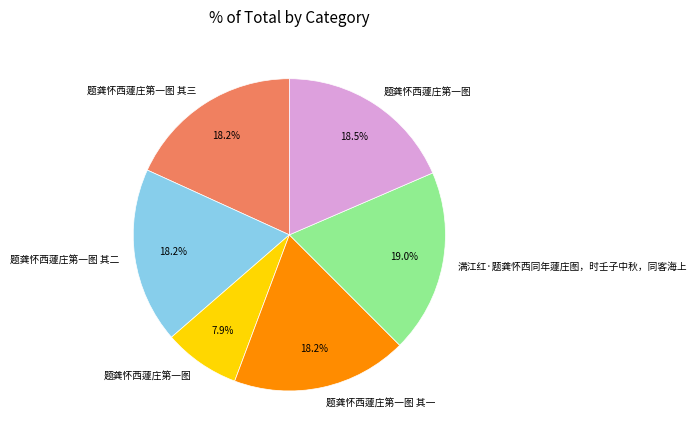

Is there any slice that represents more than half of the pie?

No